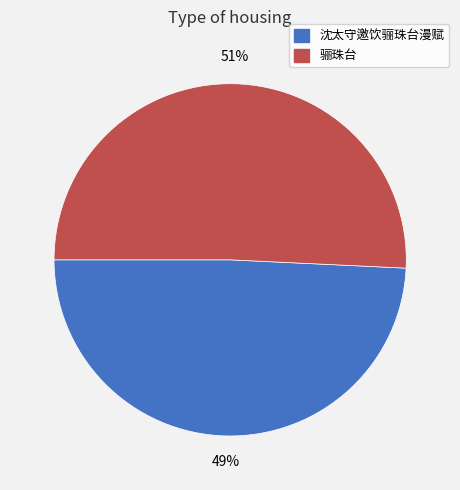

Is the sum of 骊珠台 and 沈太守邀饮骊珠台漫赋 greater than half?

Yes